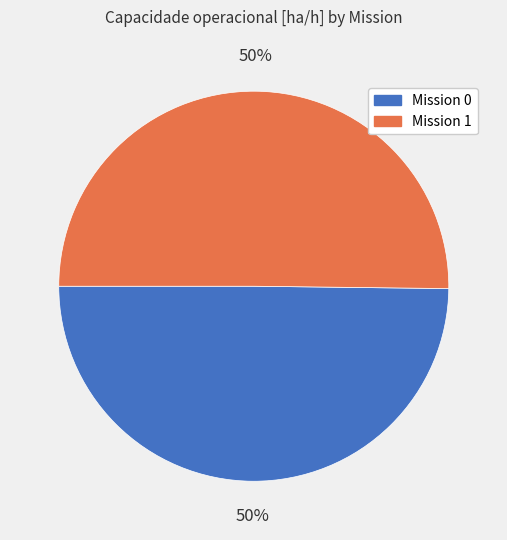

To the nearest percent, what is the average slice percentage?

50%